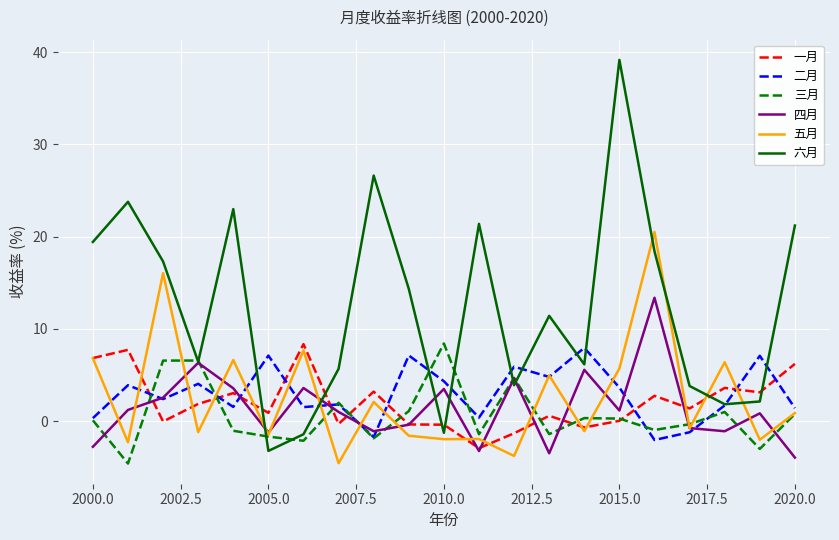

What is the minimum value for 二月?

-2.0